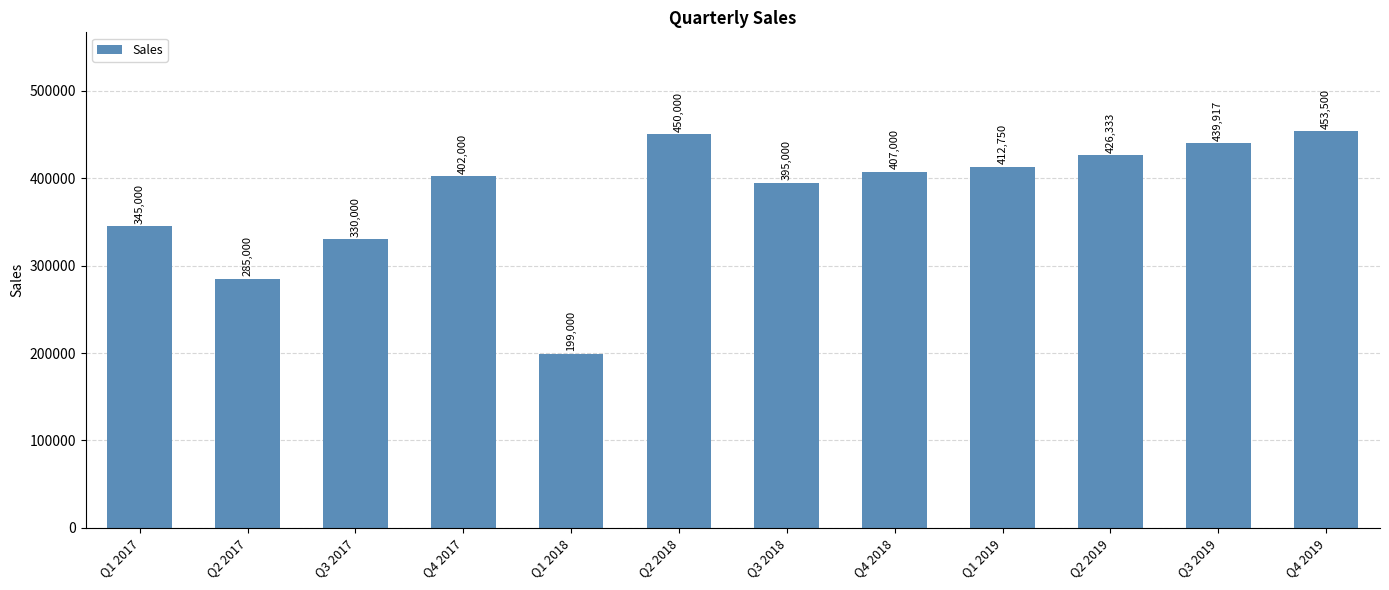

What is the label of the 1st bar from the right?

Q4 2019